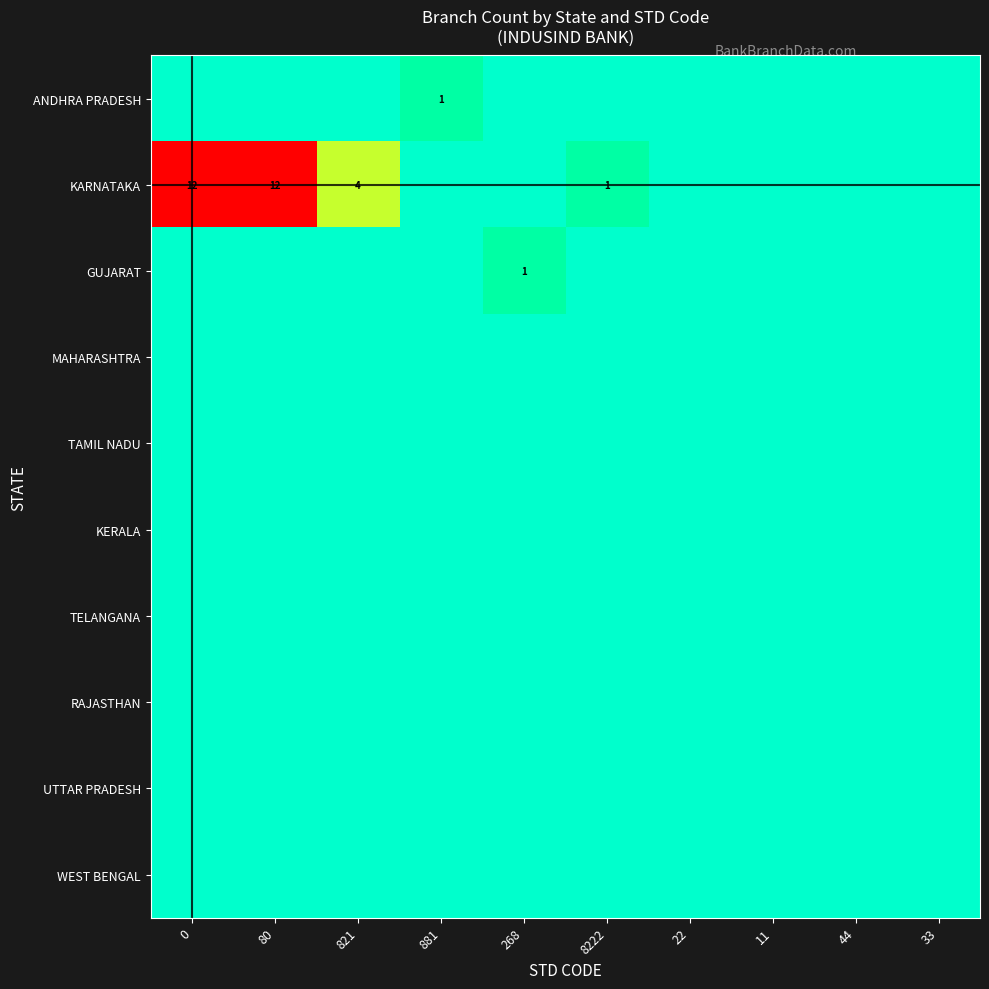

List the series in order of their peak value, lowest first.

MAHARASHTRA, TAMIL NADU, KERALA, TELANGANA, RAJASTHAN, UTTAR PRADESH, WEST BENGAL, ANDHRA PRADESH, GUJARAT, KARNATAKA